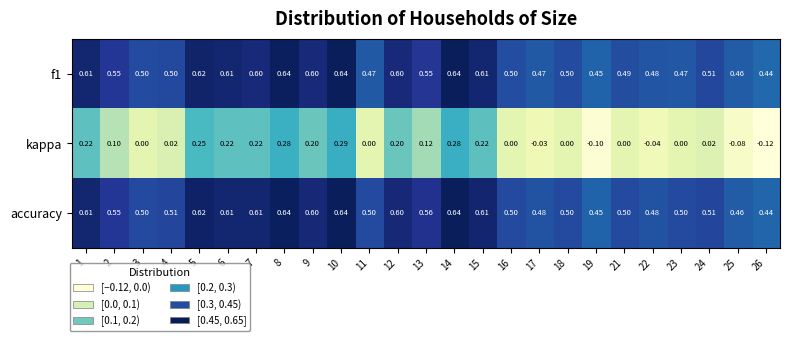

Which series has the widest spread of values?

kappa